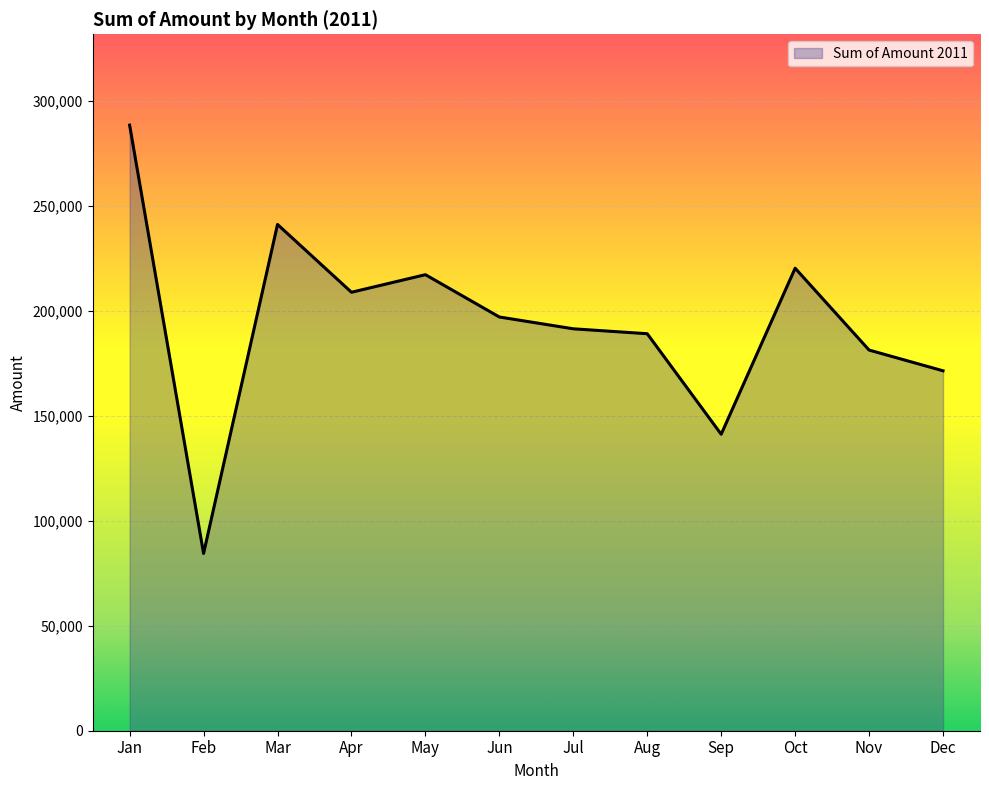

True or false: the data shows 428174 at Jan.

False